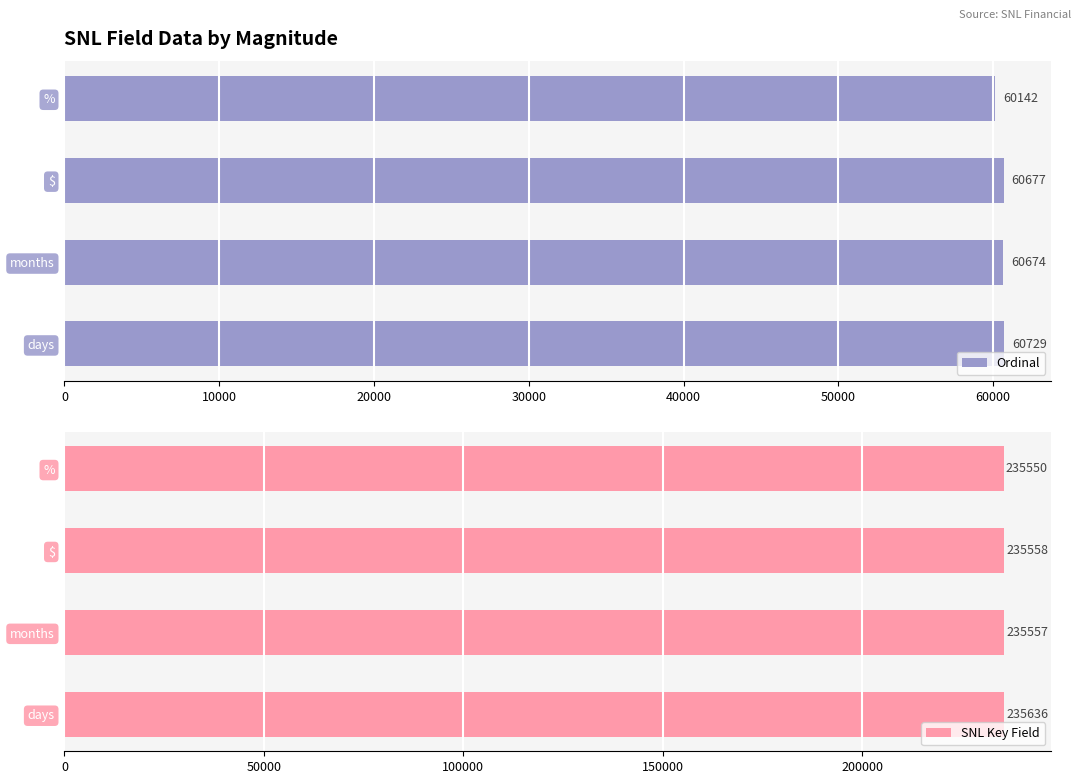

What is the average value of the Ordinal series?

60556